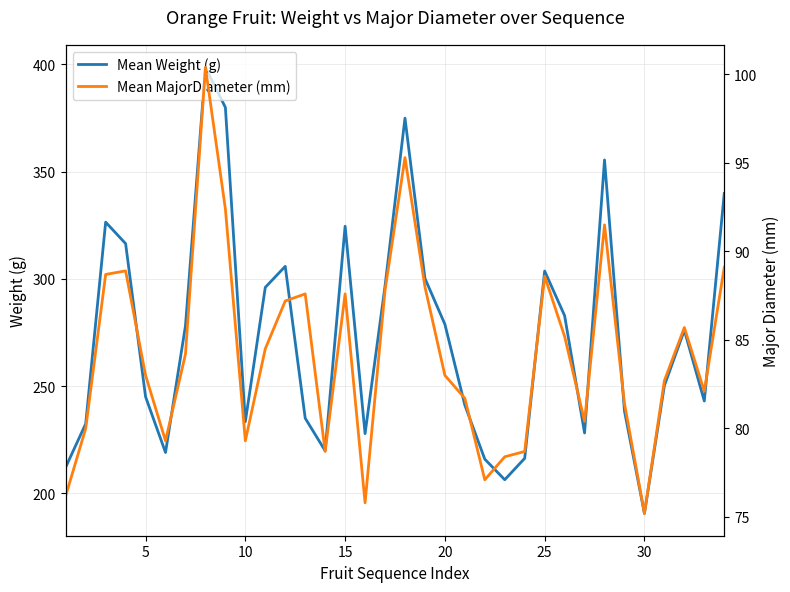

Which category has the lowest value in the Mean Weight (g) series?

30